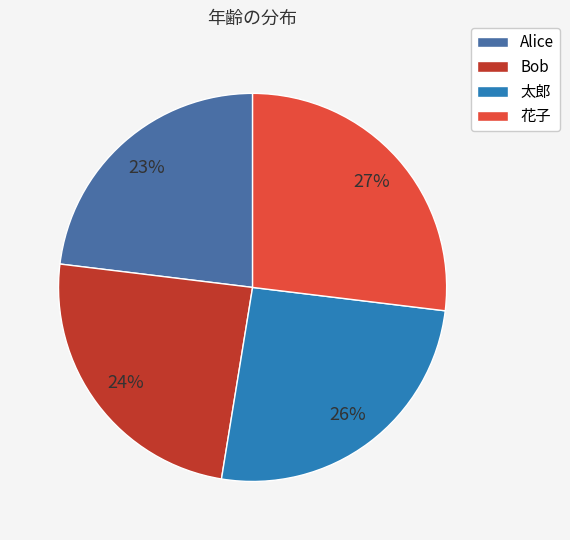

To the nearest percent, what portion does Bob represent?

24%